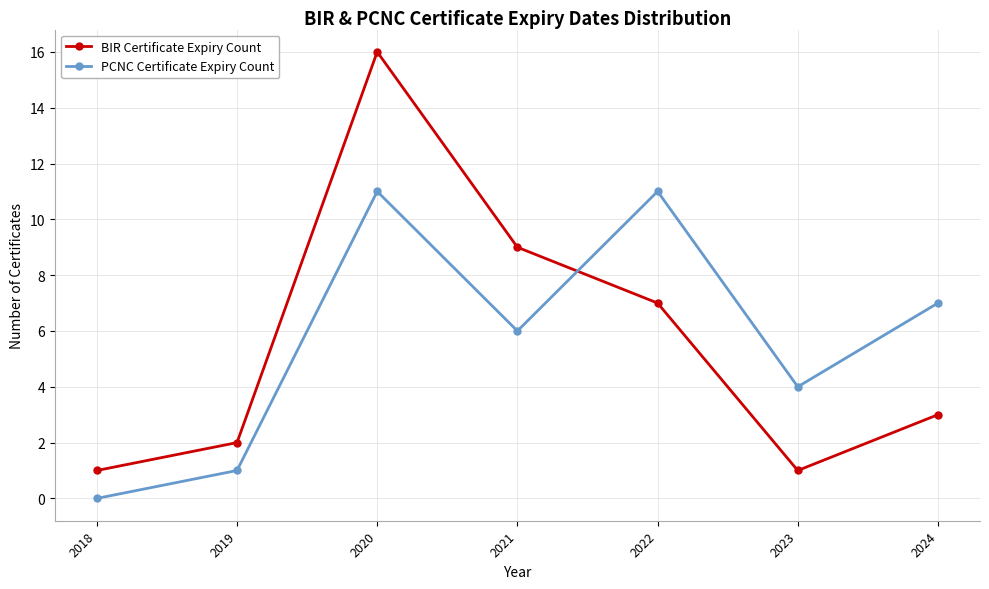

The PCNC Certificate Expiry Count series shows 11 at 2022. True or false?

True